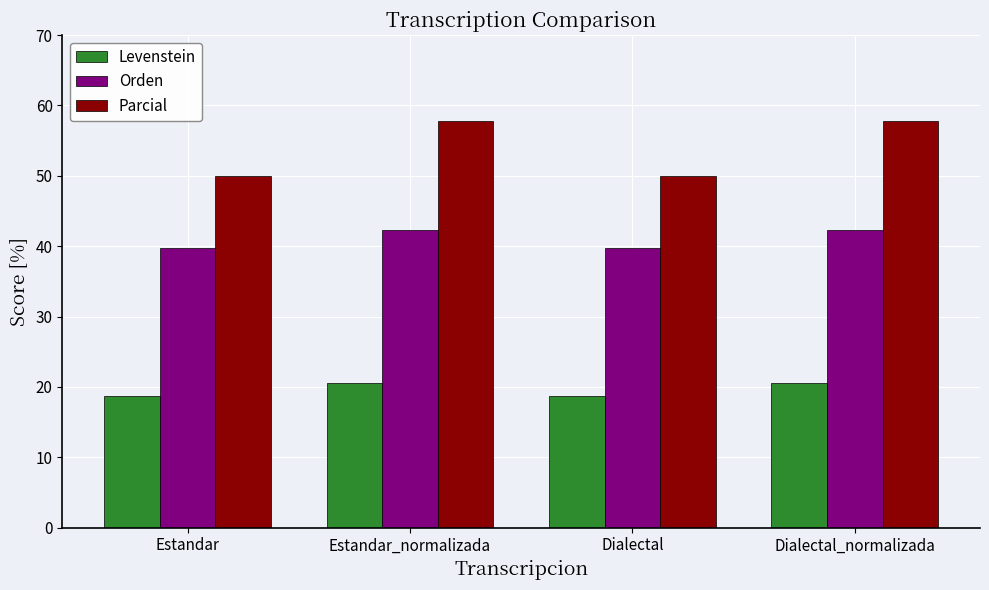

What is the label of the 4th bar from the right?

Estandar